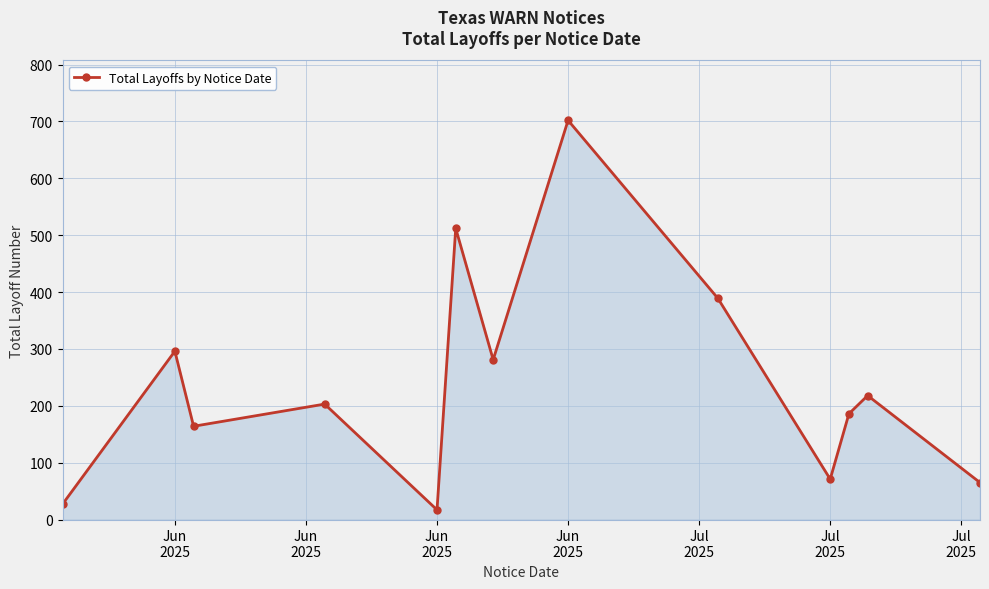

What is the value of the 3rd point from the left?

164